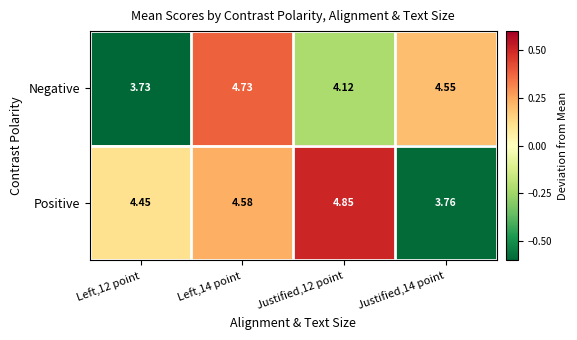

How many data points in Positive are less than 4?

1